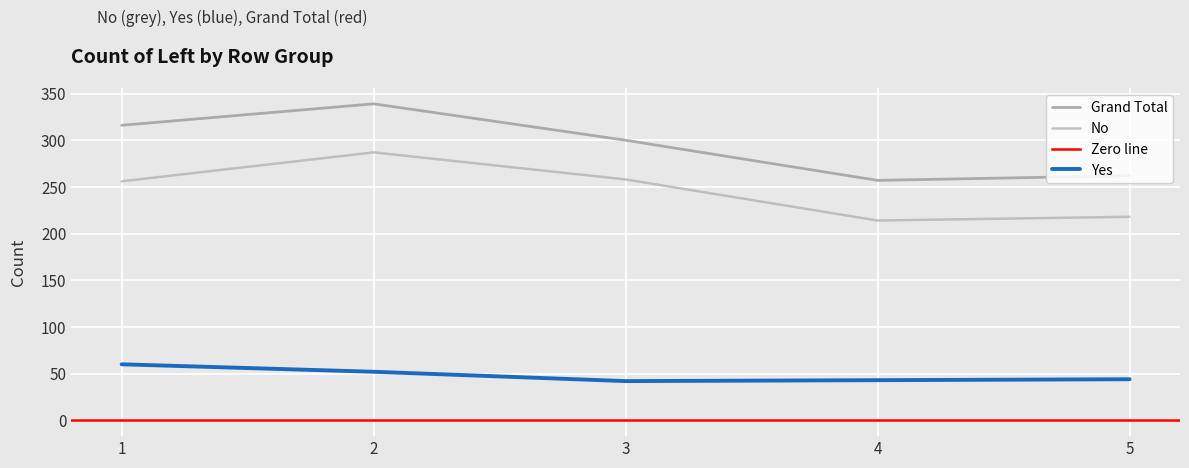

Which label corresponds to the smallest value in the chart?

3